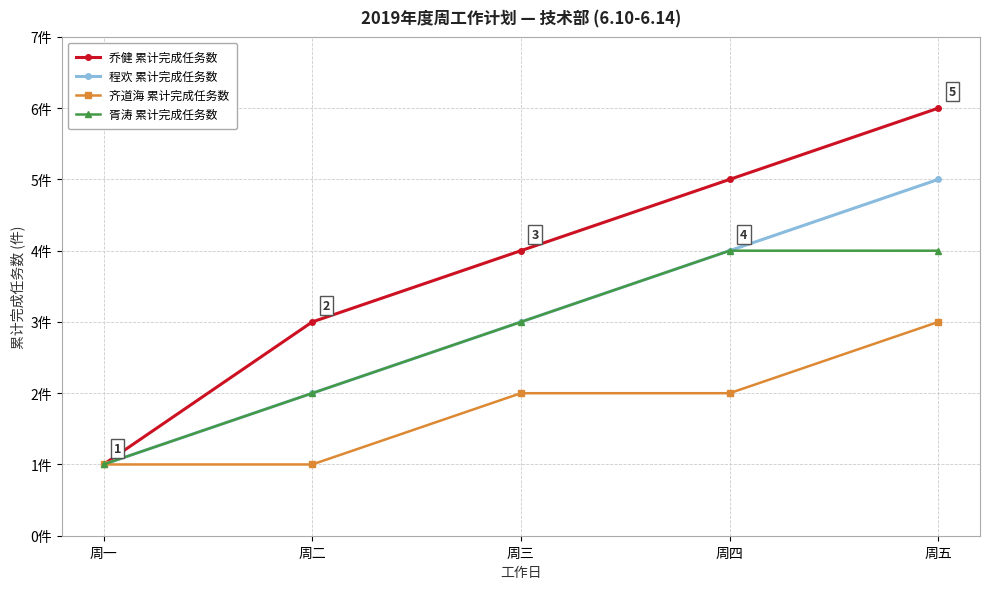

Which category has the highest value in the 胥涛 累计完成任务数 series?

周四